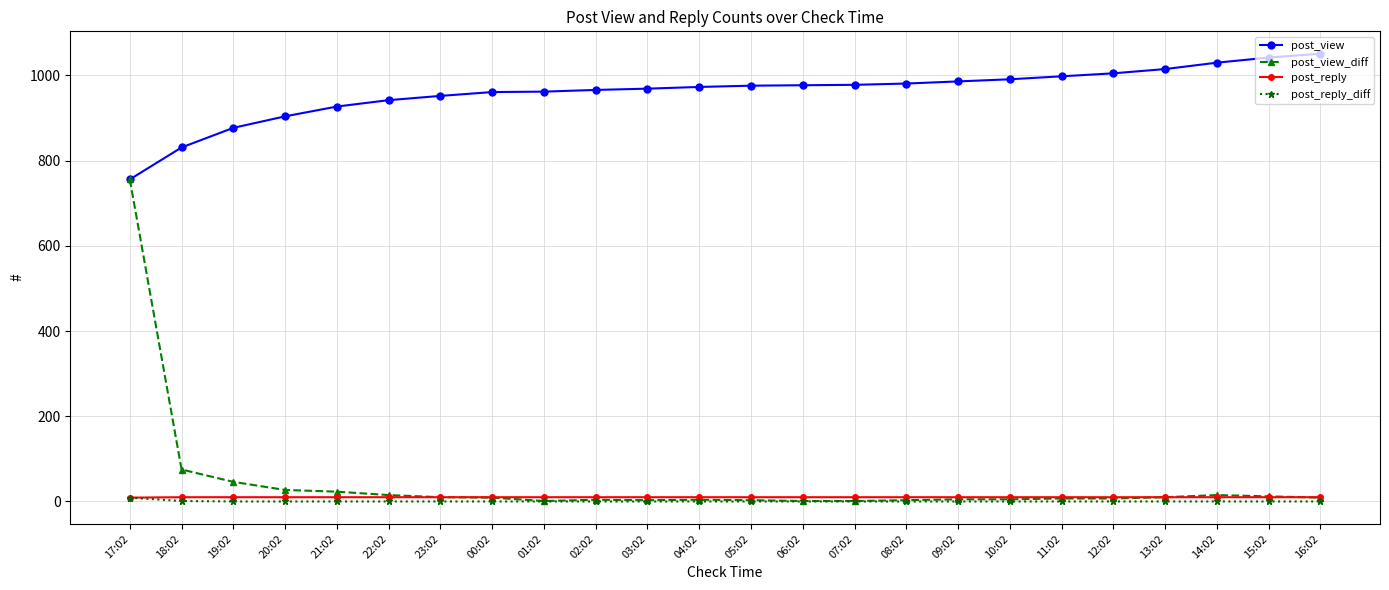

True or false: post_reply and post_view intersect in this chart.

False